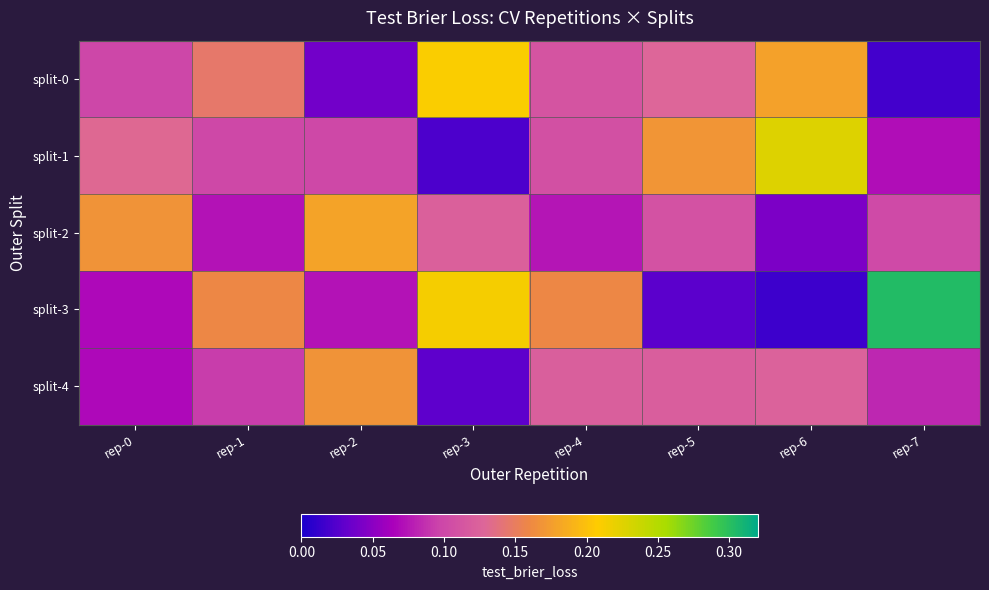

What is the total value across all series at rep-4?

0.6